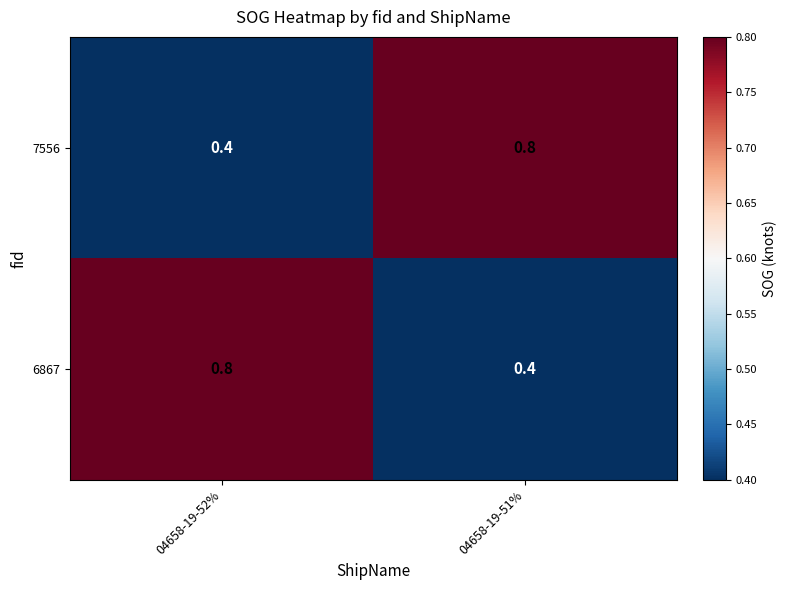

What is the average value of the 7556 series?

0.6